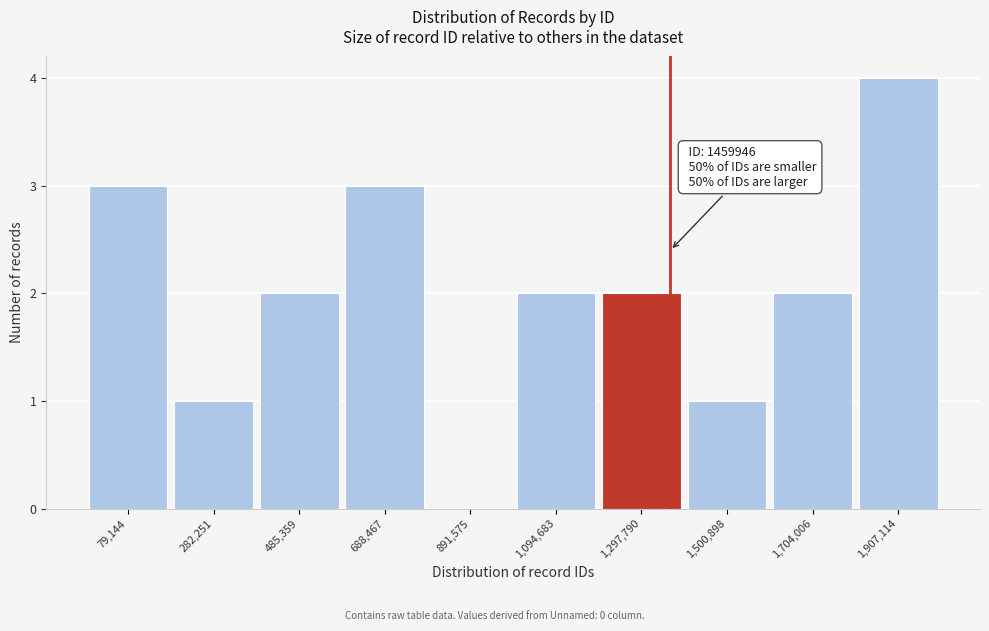

Reading left to right, transcribe all the data shown in this chart.

79,144=3	282,251=1	485,359=2	688,467=3	891,575=0	1,094,683=2	1,297,790=2	1,500,898=1	1,704,006=2	1,907,114=4